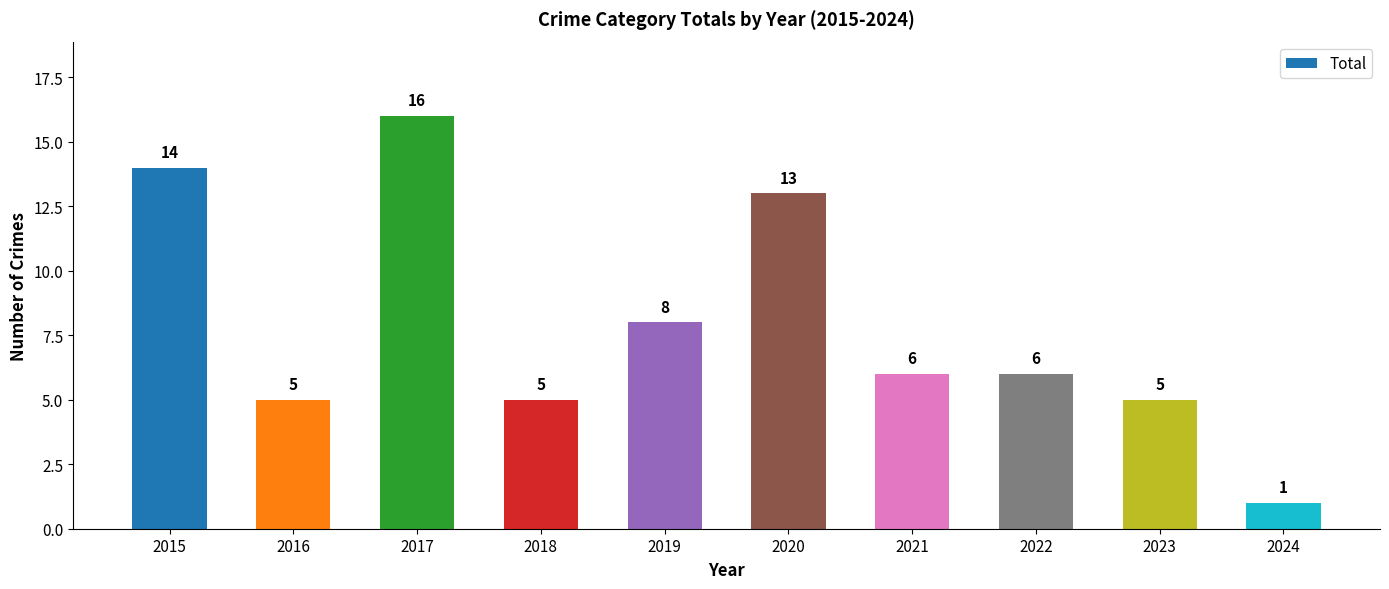

Reading left to right, list all the values displayed in this chart.

14	5	16	5	8	13	6	6	5	1